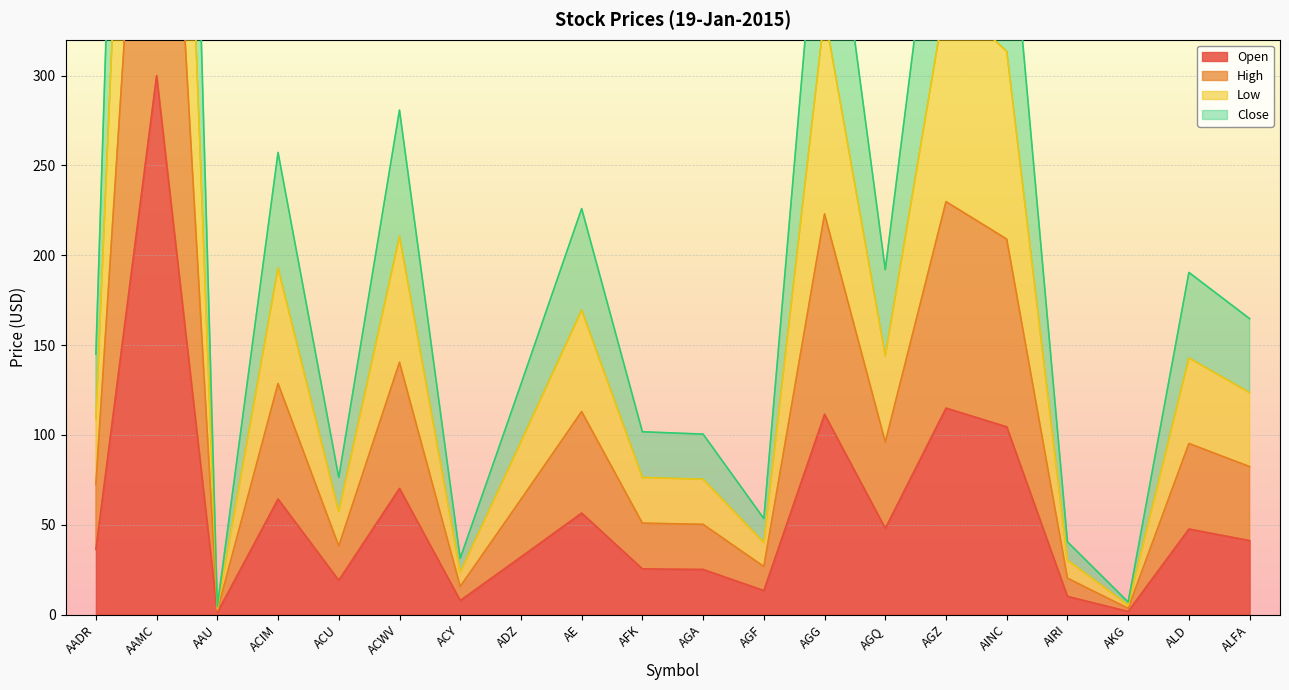

The value of Close at AAMC is 1910.0. True or false?

False